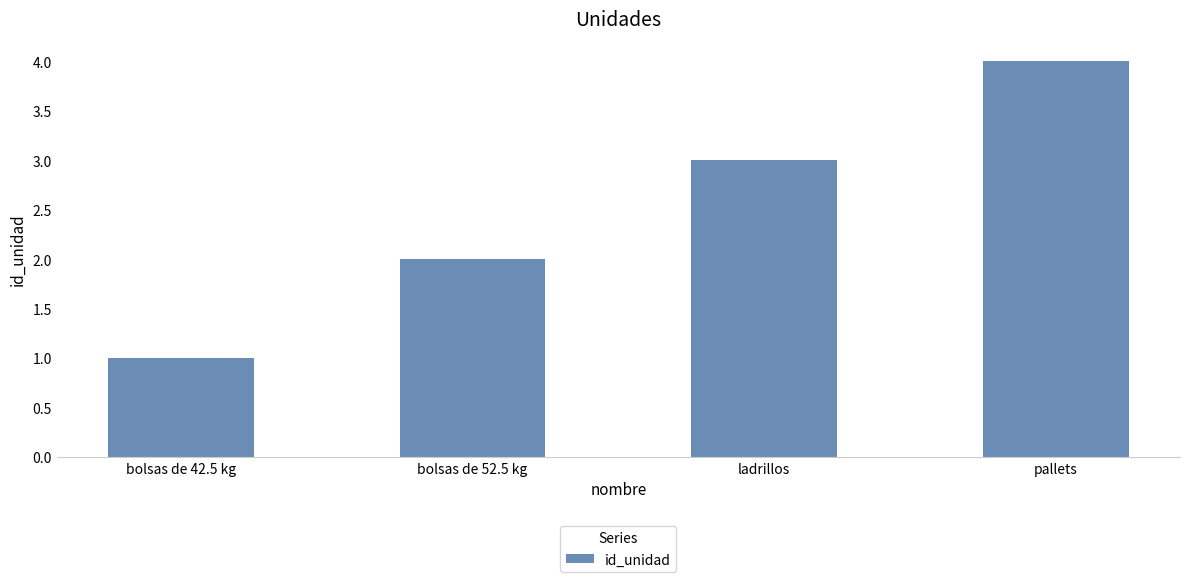

What position from the left is ladrillos?

3